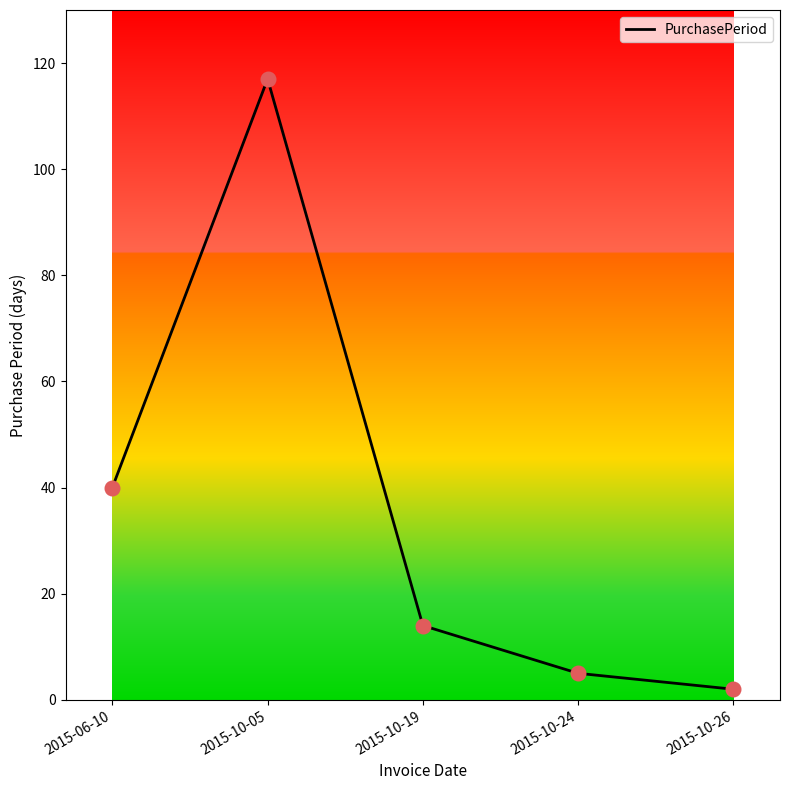

What is the change in value from 2015-06-10 to 2015-10-24?

-35